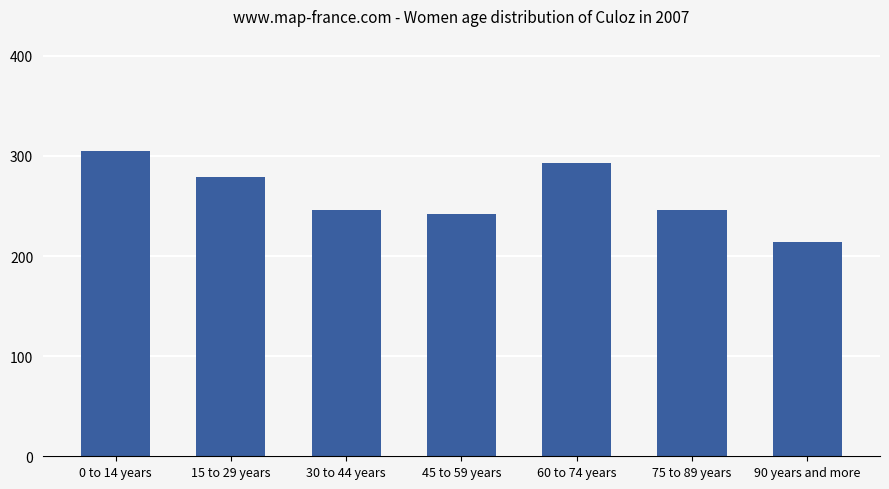

Are the bars horizontal?

No